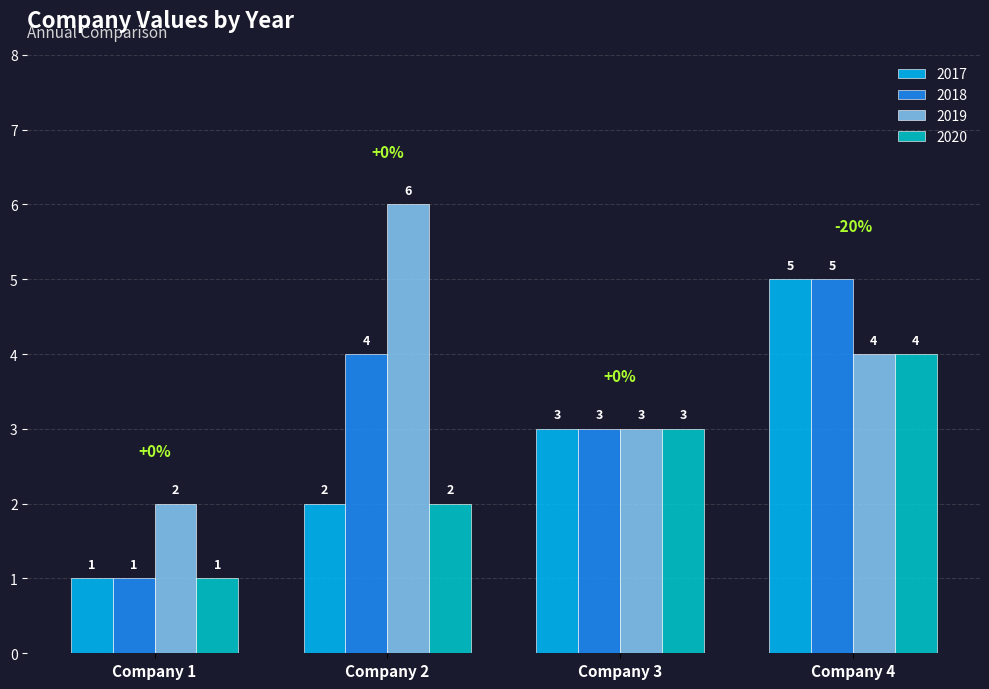

Where is 2019 nearest to the value 4?

Company 4